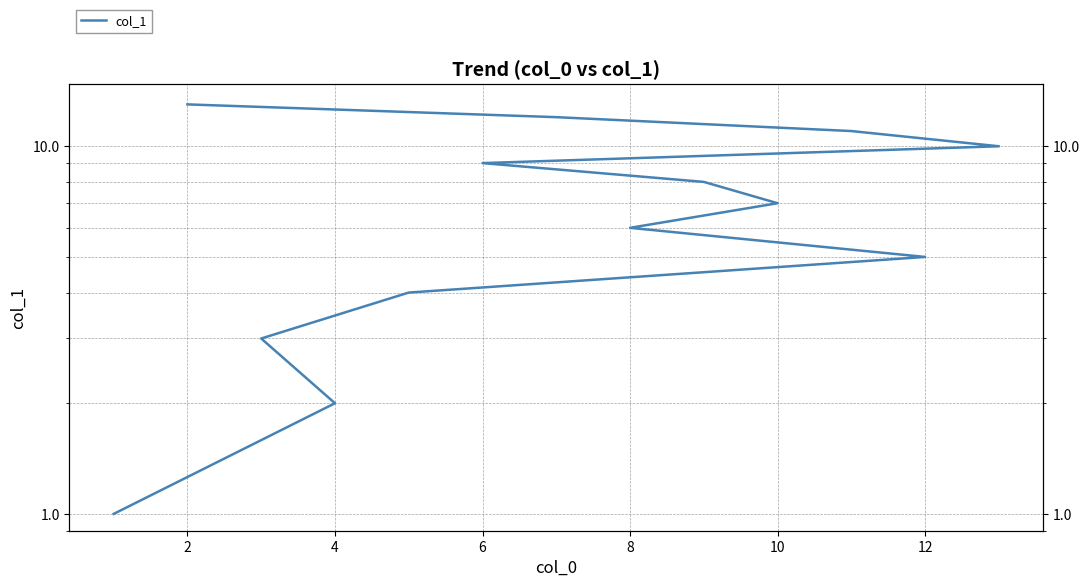

The chart shows a value of 14 at 14. True or false?

False